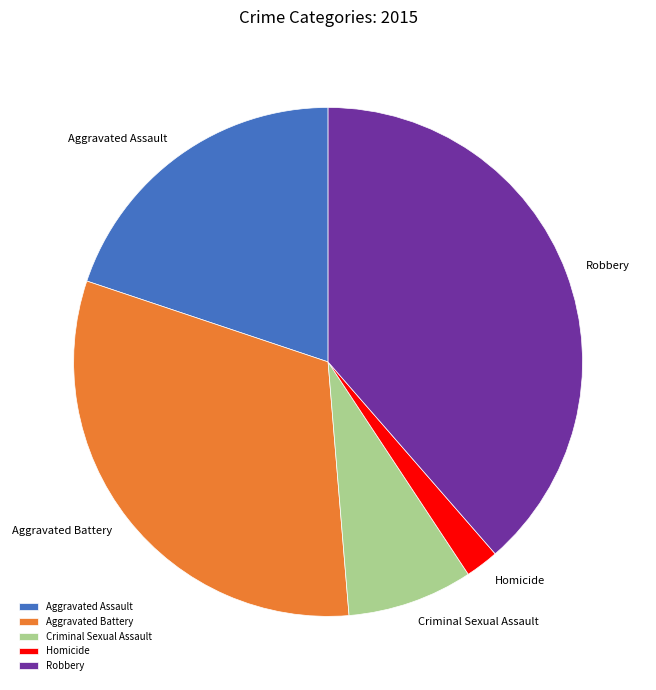

Which slice is the smallest?

Homicide